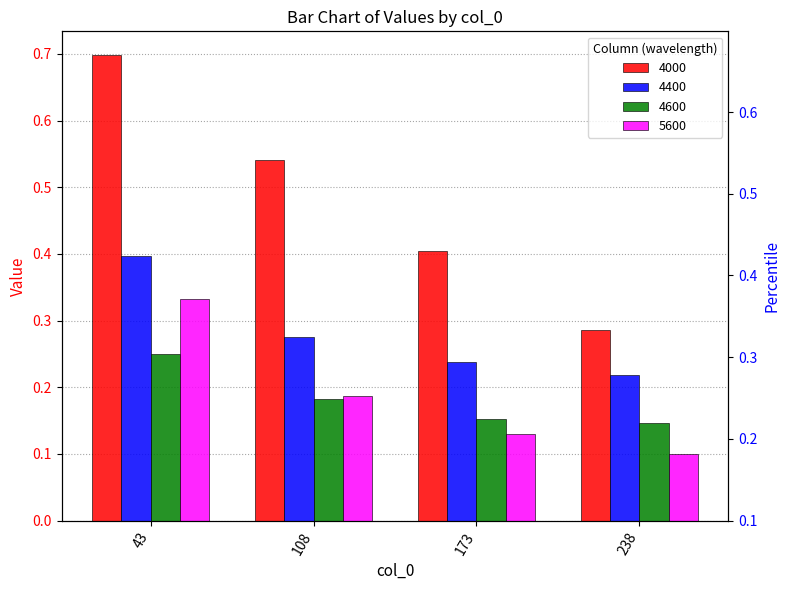

How many bars are there in each group?

4